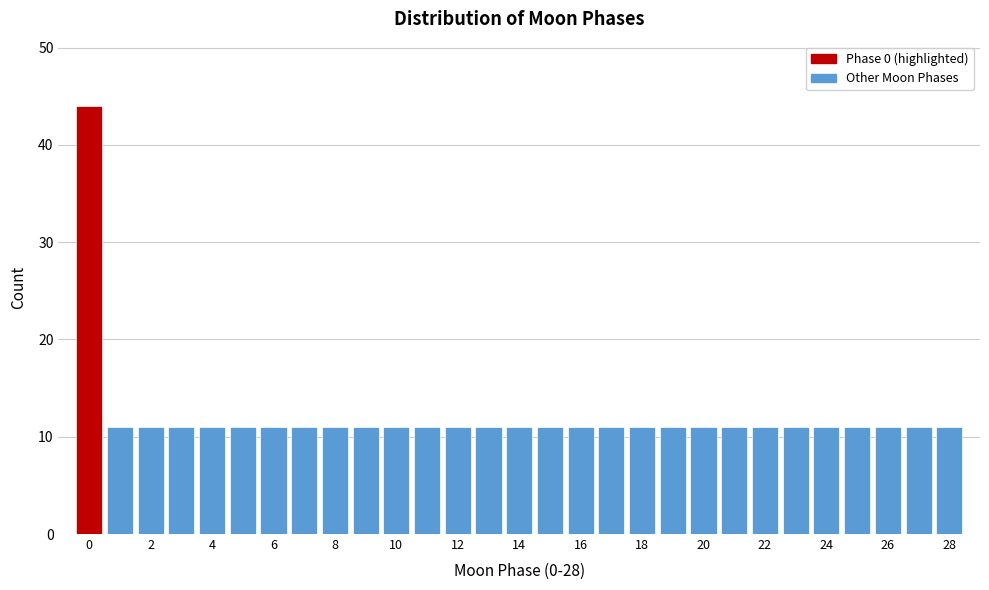

Reading left to right, list every bar in this chart as the range it spans on the x-axis followed by its height. Neither the bar edges nor the heights are printed on the chart, so give them approximately, as read against the axes.

-0.5 to 0.5: 44
0.5 to 1.5: 11
1.5 to 2.5: 11
2.5 to 3.5: 11
3.5 to 4.5: 11
4.5 to 5.5: 11
5.5 to 6.5: 11
6.5 to 7.5: 11
7.5 to 8.5: 11
8.5 to 9.5: 11
9.5 to 10.5: 11
10.5 to 11.5: 11
11.5 to 12.5: 11
12.5 to 13.5: 11
13.5 to 14.5: 11
14.5 to 15.5: 11
15.5 to 16.5: 11
16.5 to 17.5: 11
17.5 to 18.5: 11
18.5 to 19.5: 11
19.5 to 20.5: 11
20.5 to 21.5: 11
21.5 to 22.5: 11
22.5 to 23.5: 11
23.5 to 24.5: 11
24.5 to 25.5: 11
25.5 to 26.5: 11
26.5 to 27.5: 11
27.5 to 28.5: 11